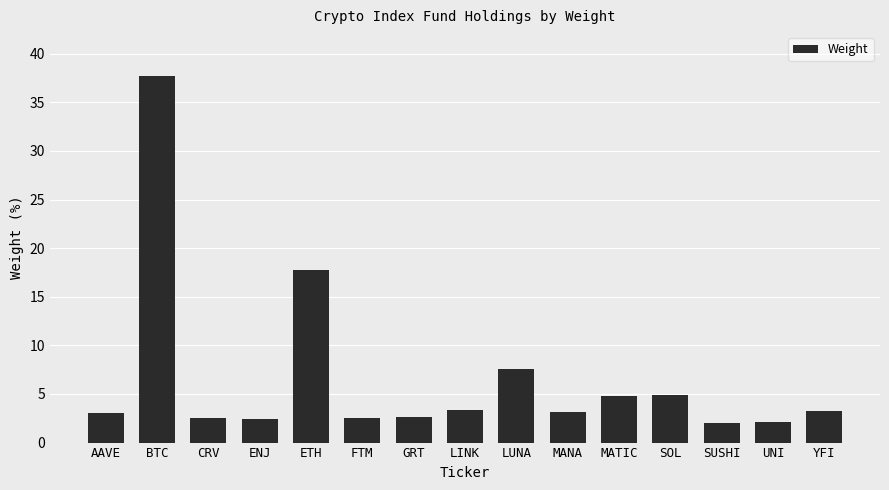

What is the approximate value at ETH?

17.8